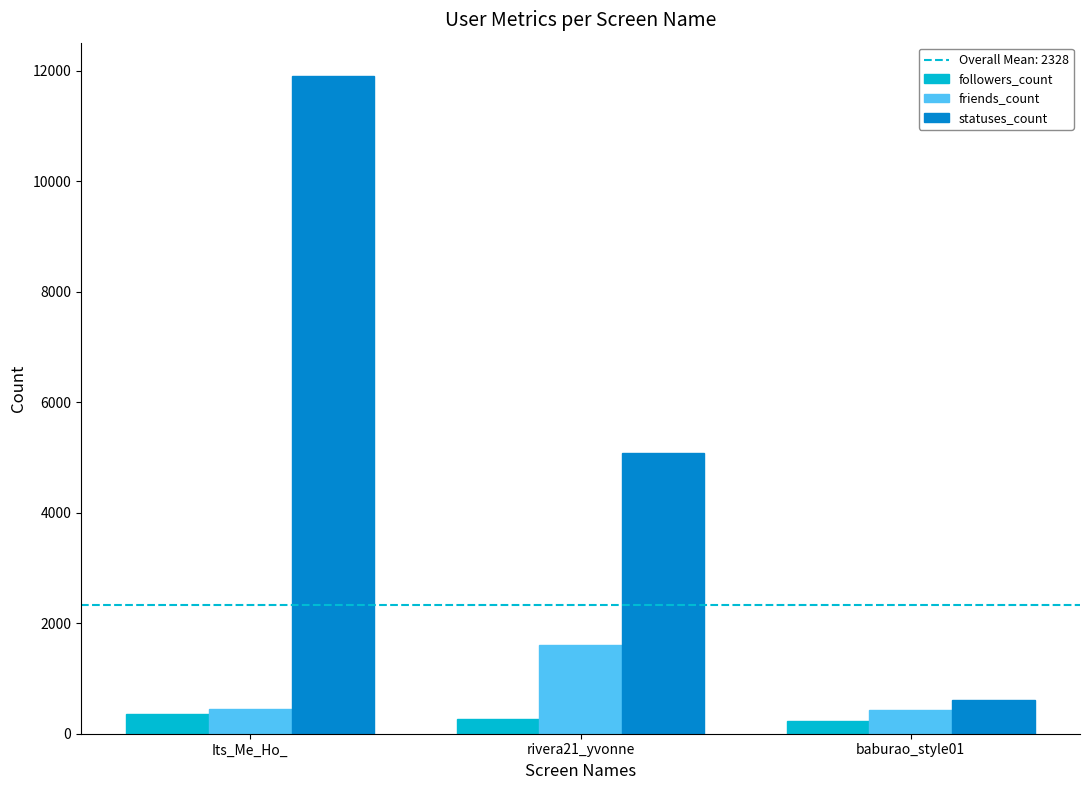

True or false: friends_count has a value of 926 at rivera21_yvonne.

False